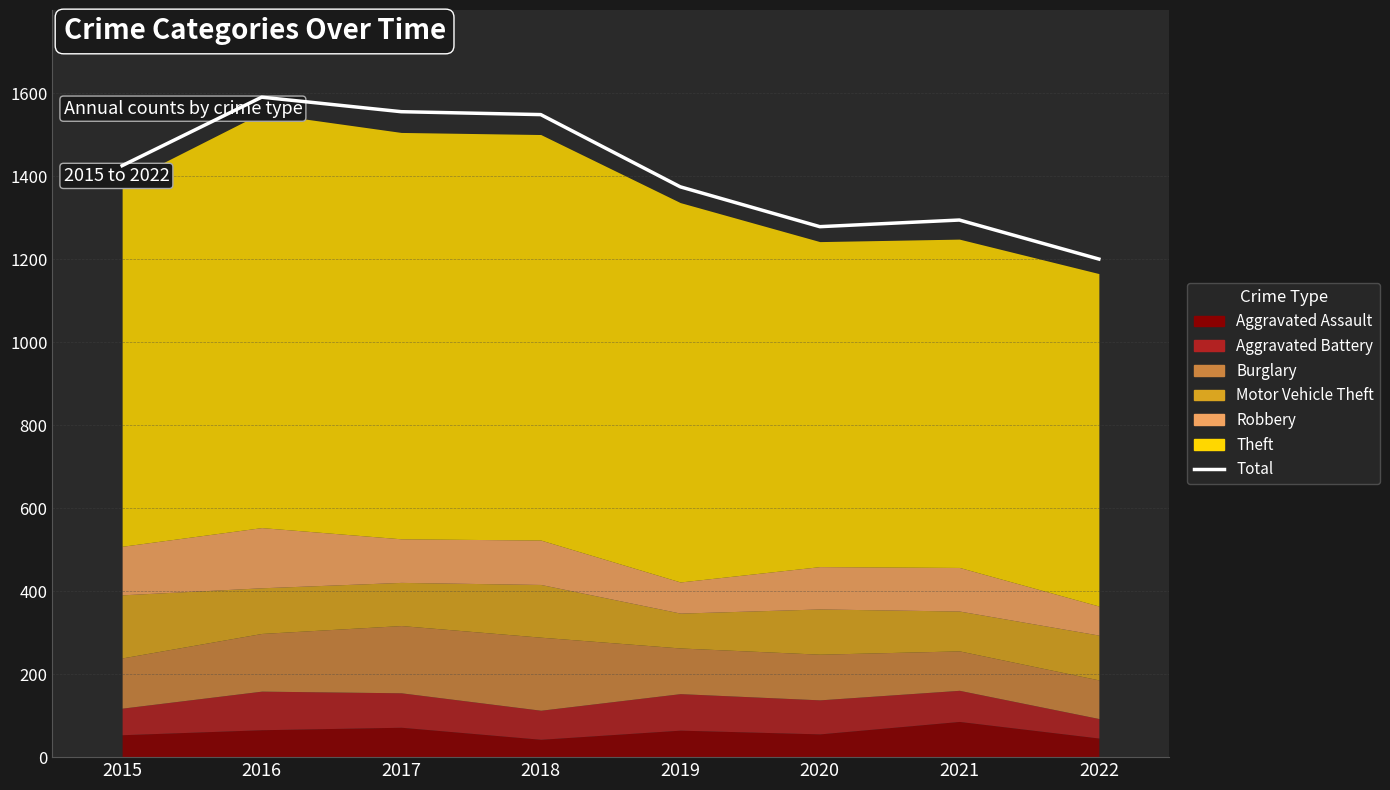

Reading left to right, extract all data points from this chart.

1425	1590	1555	1548	1374	1278	1294	1200